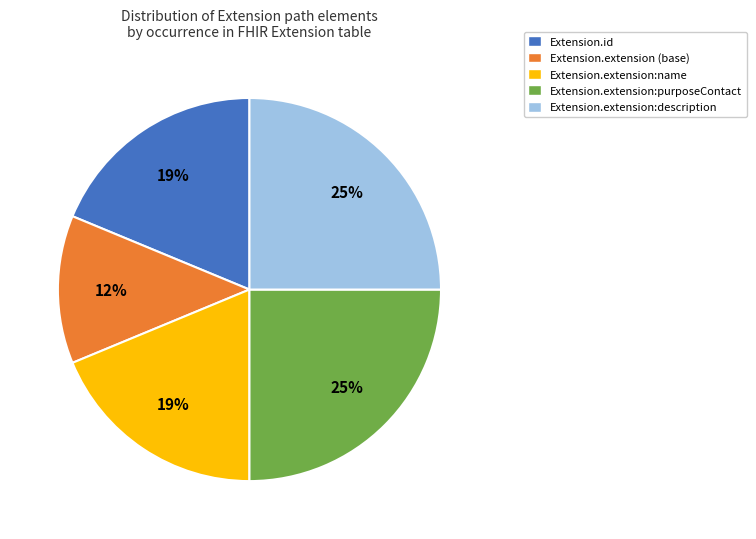

Does any single category account for the majority?

No